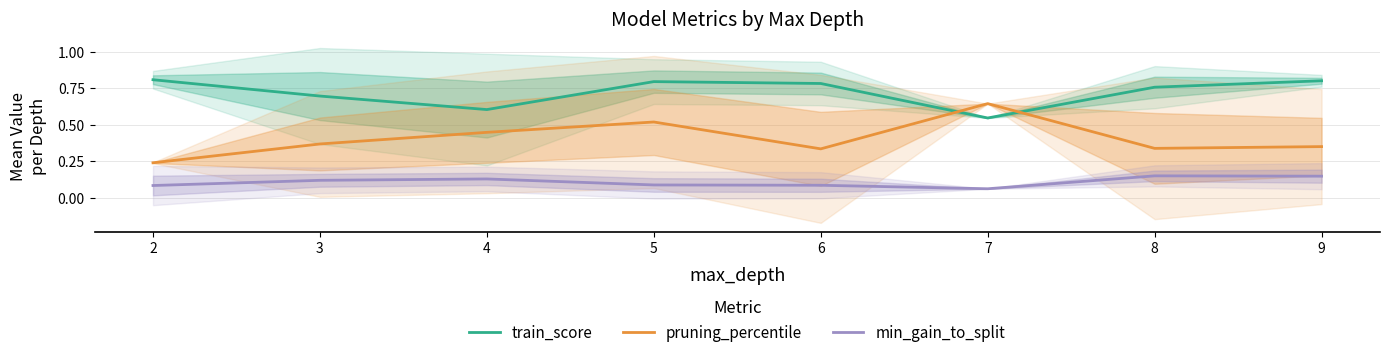

Where is the first local maximum for pruning_percentile?

5